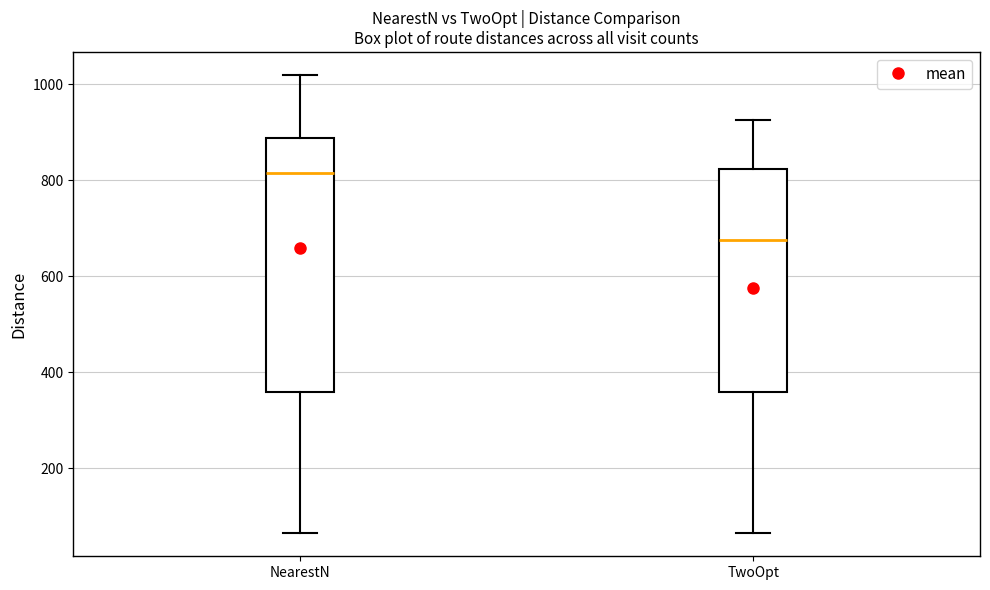

Which box's median line is the lowest?

TwoOpt